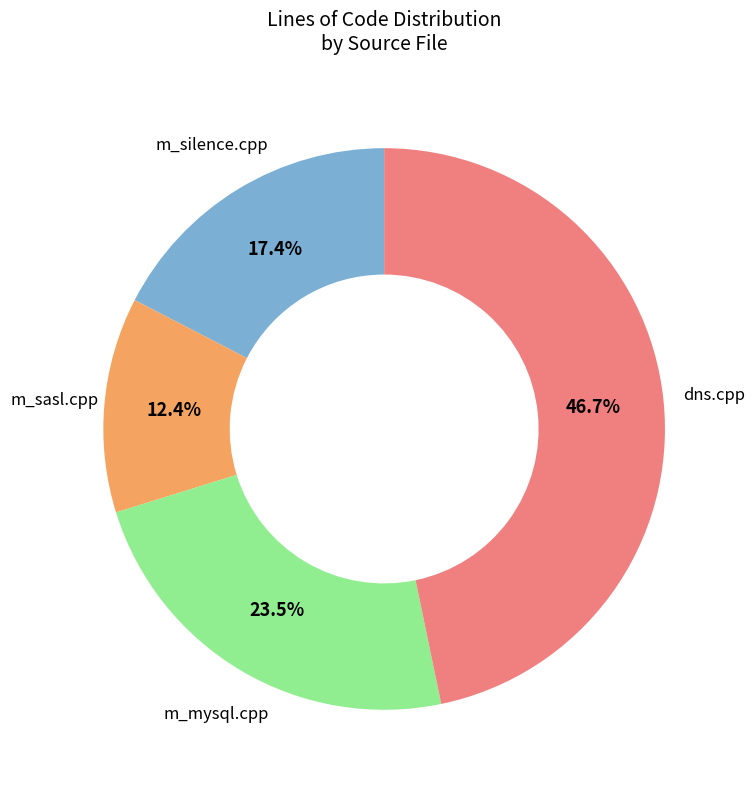

Is there any slice that represents more than half of the pie?

No